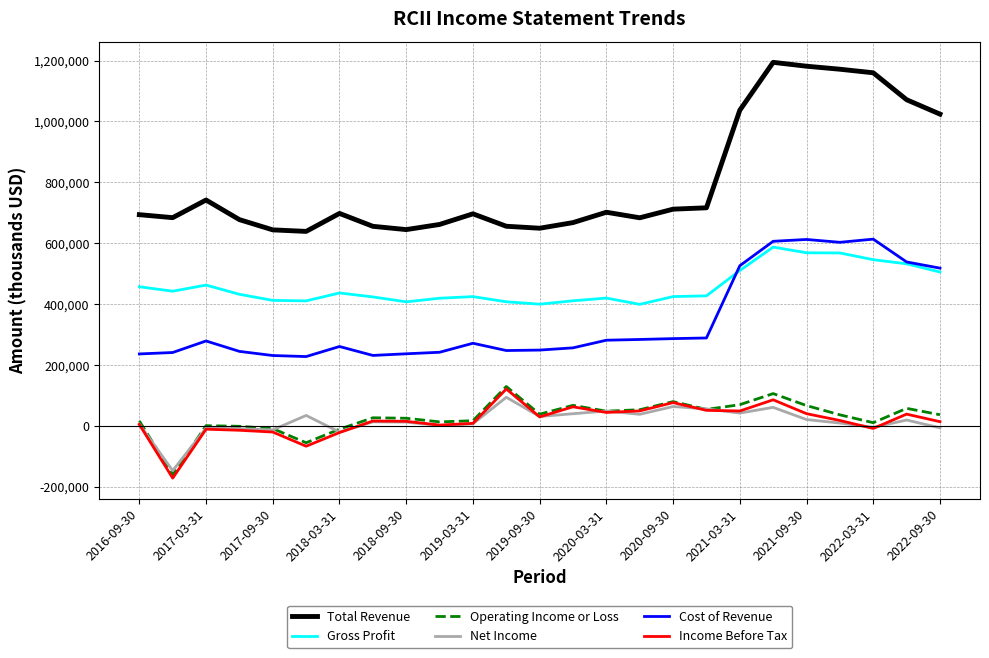

What is the difference between the maximum and minimum values in the Total Revenue series?

555000